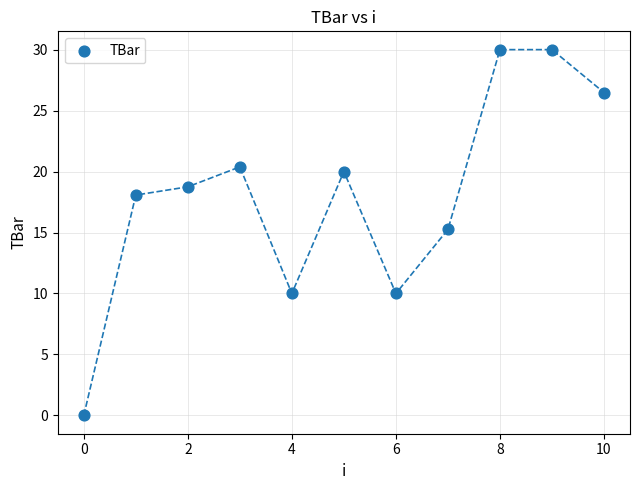

What is the range of Y values (max minus min)?

30.0